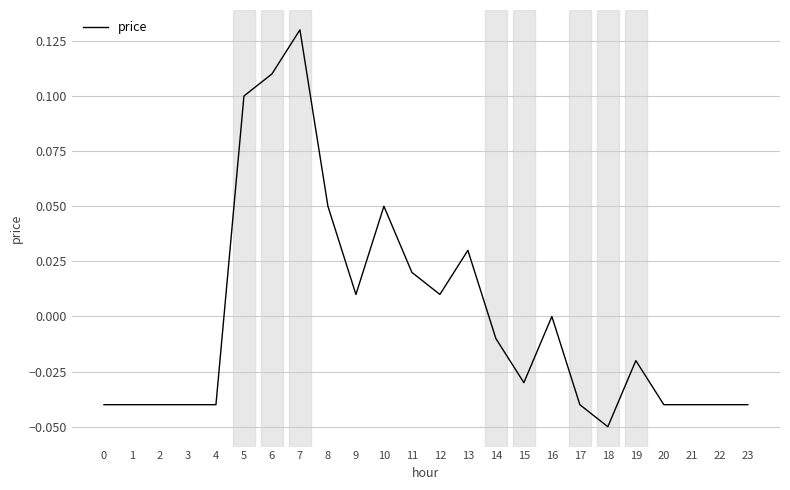

True or false: the data has more than 1 interior local peaks.

True